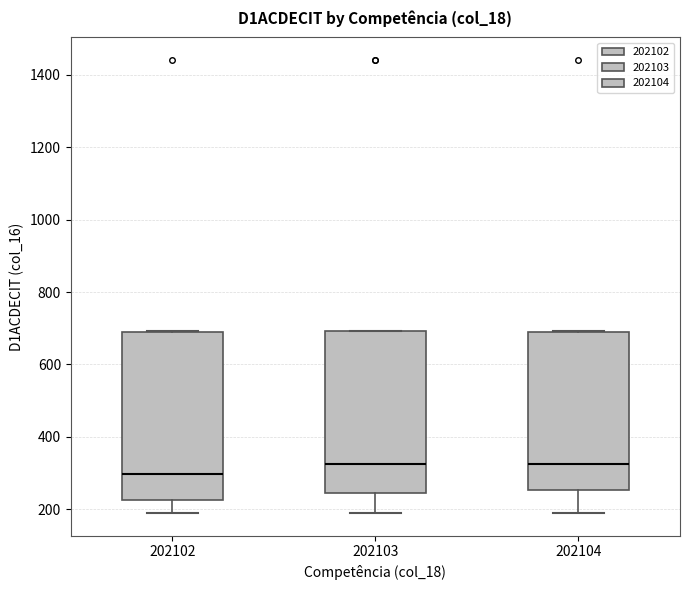

Reading left to right, read every box against the y-axis: the position of its median line, the range the box covers, and the ends of its whiskers. The values are not printed on the chart, so give them approximately, as read against the axis.

202102: median 300, box 220 to 680, whiskers 180 to 700
202103: median 320, box 240 to 700, whiskers 180 to 700
202104: median 320, box 260 to 700, whiskers 180 to 700